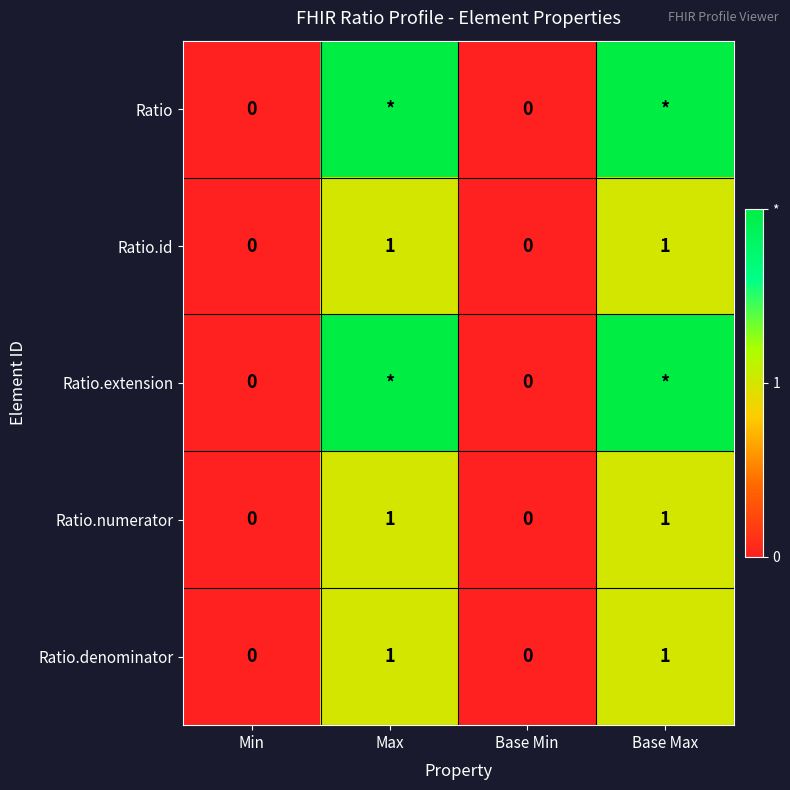

At how many categories does at least one series exceed 1?

2